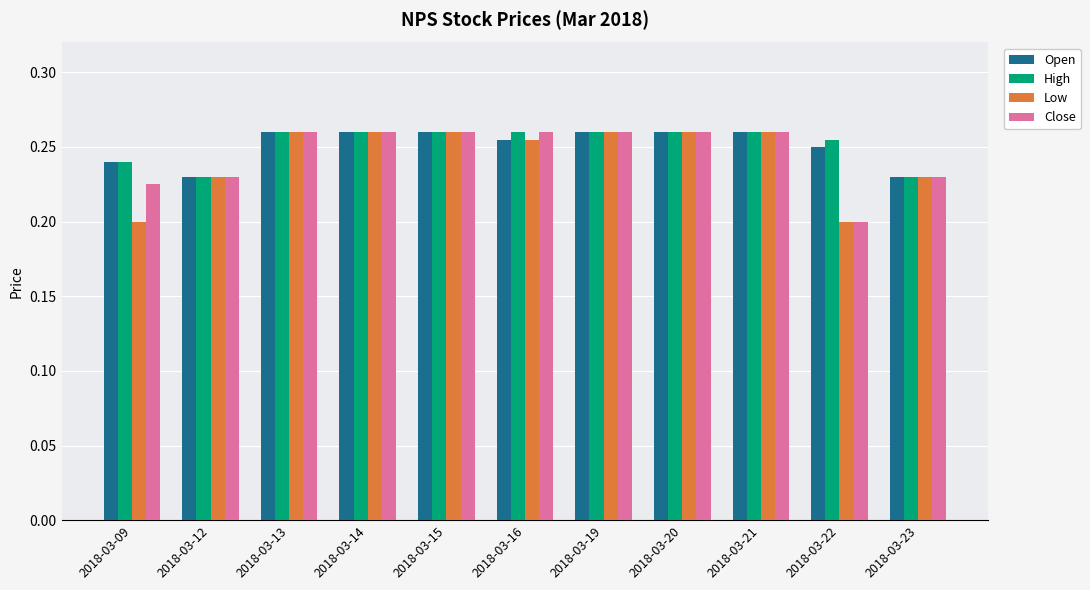

True or false: Open has a value of 0.5 at 2018-03-15.

False